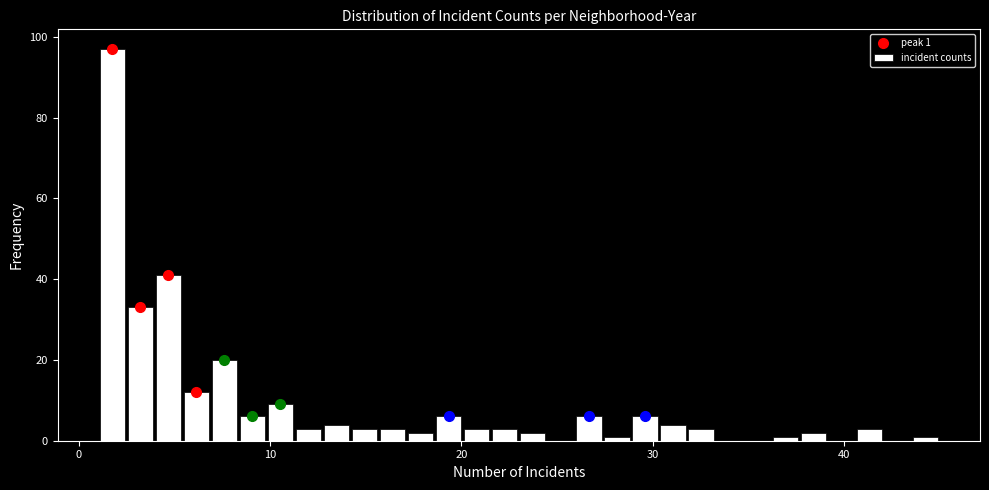

Read against the x-axis, roughly where is the centre of the tallest bar?

2